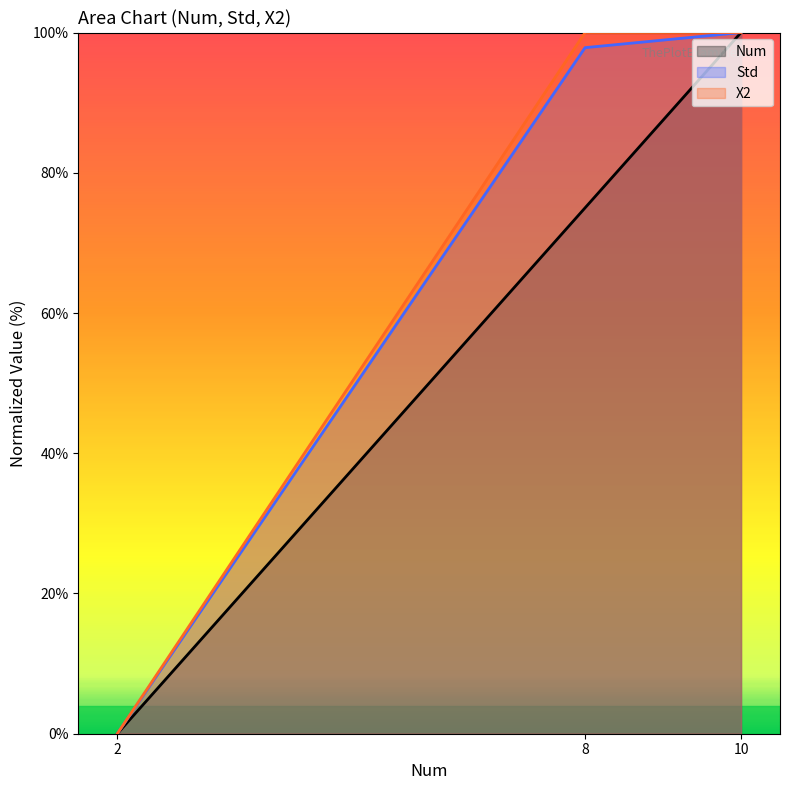

How many values in Std are above zero?

2